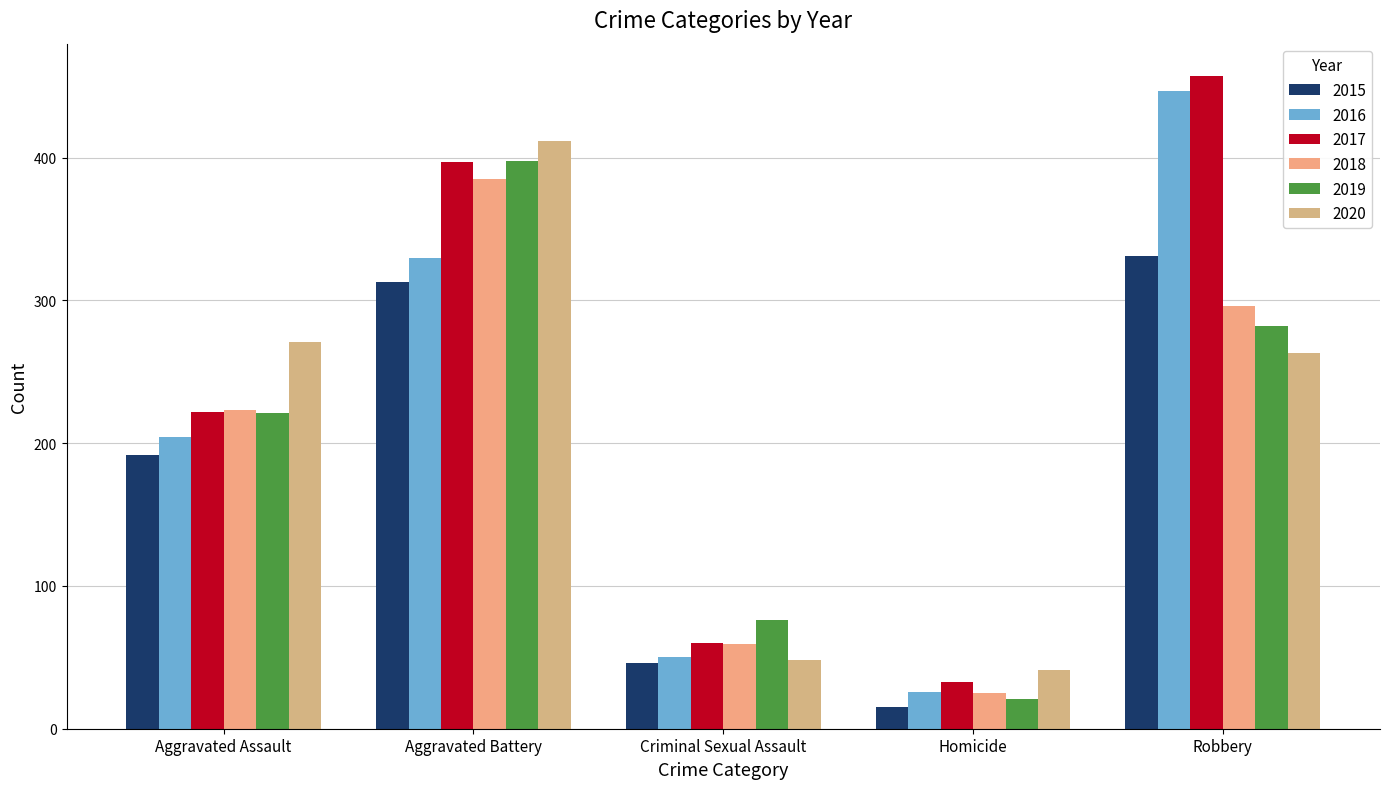

How many bars are there in total?

30